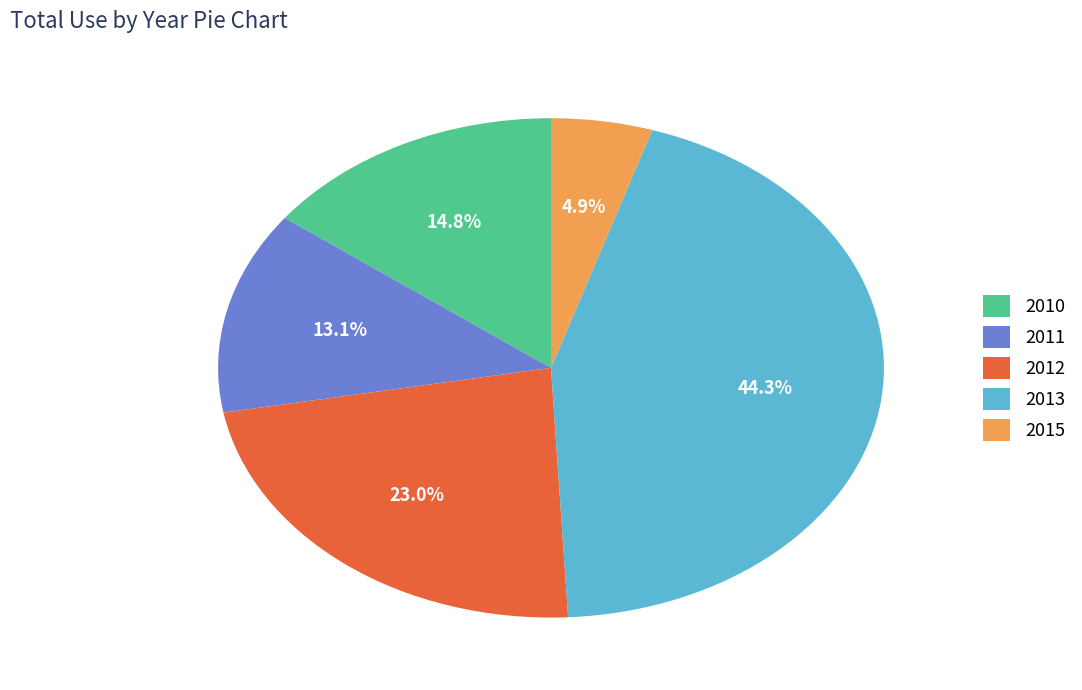

Which category has the smallest portion of the pie?

2015